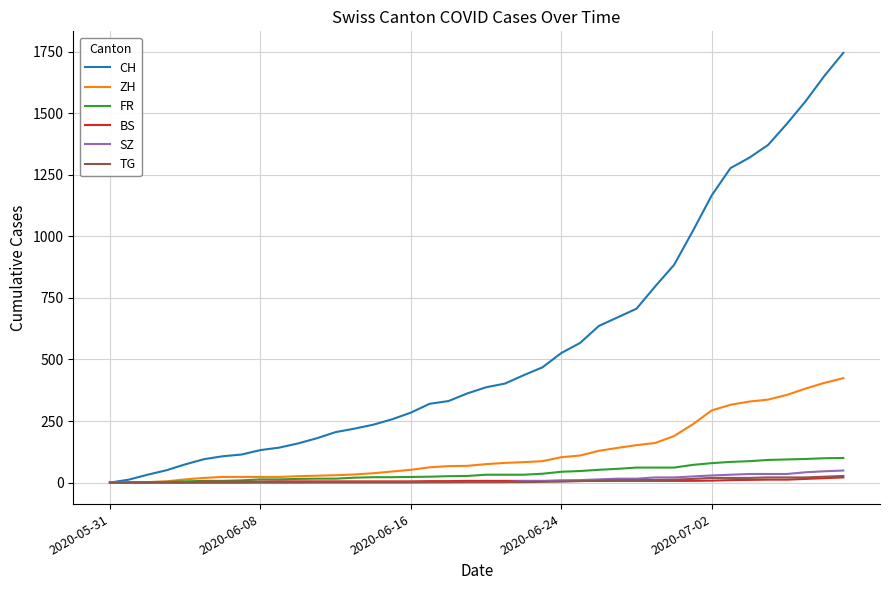

How many categories are shown in the chart?

40